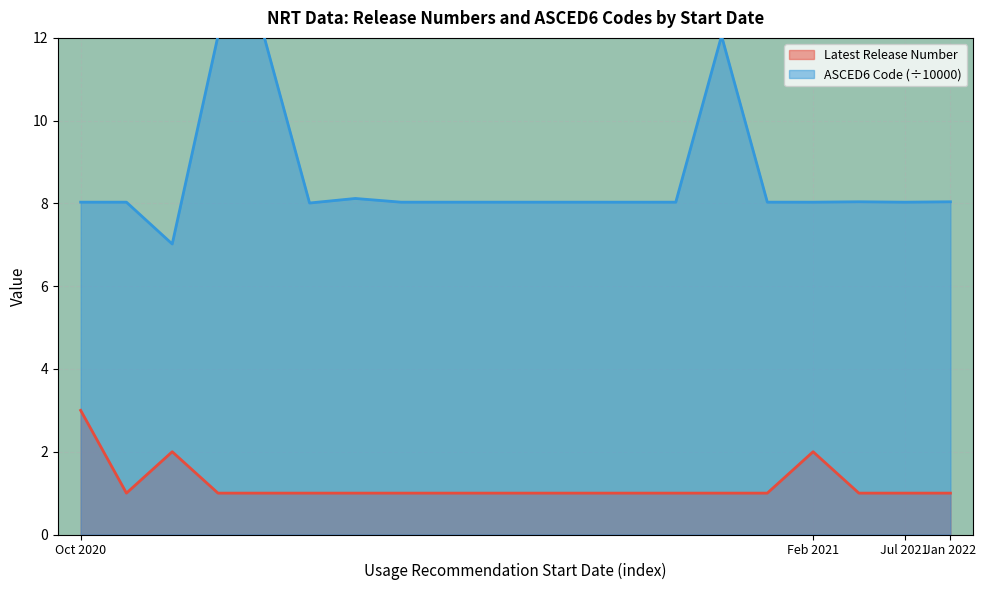

Between 19/10/2020 and 19/10/2020, which is larger?

19/10/2020